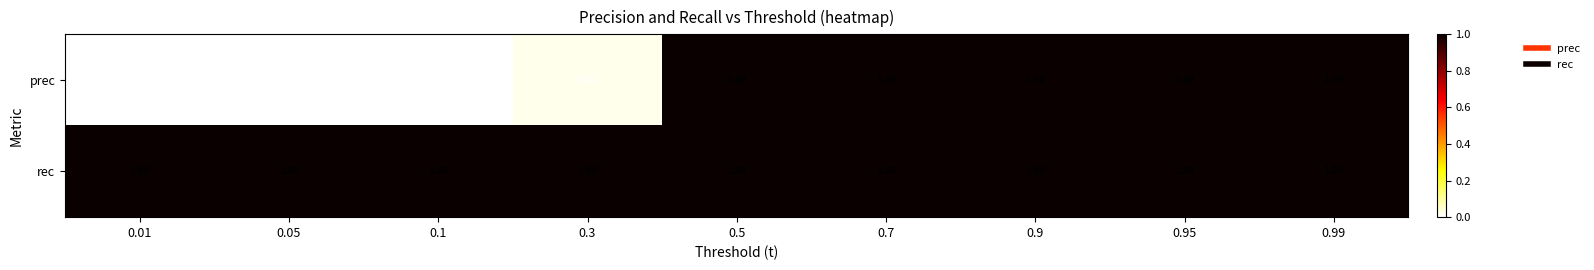

At 0.05, list the series in order from largest to smallest.

rec, prec